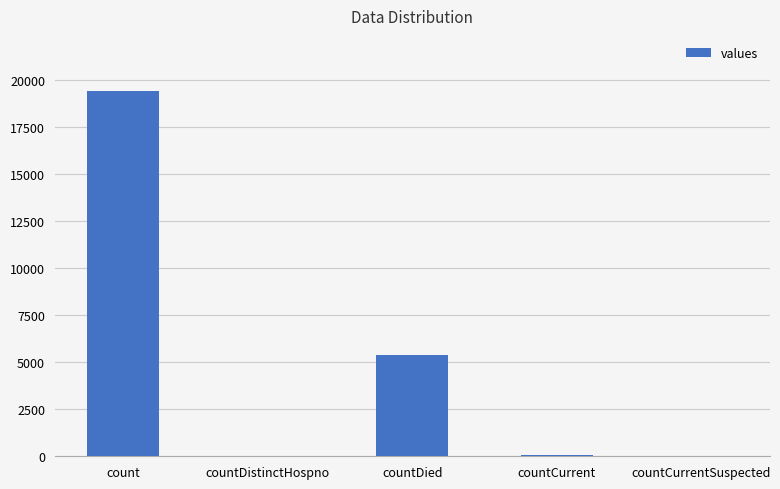

At which label is the value closest to 9710?

countDied